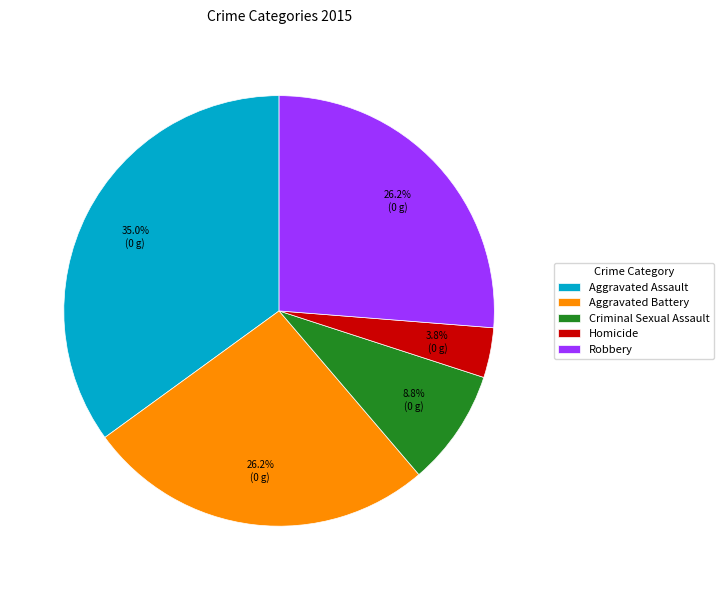

Which has a higher value, Criminal Sexual Assault or Aggravated Battery?

Aggravated Battery